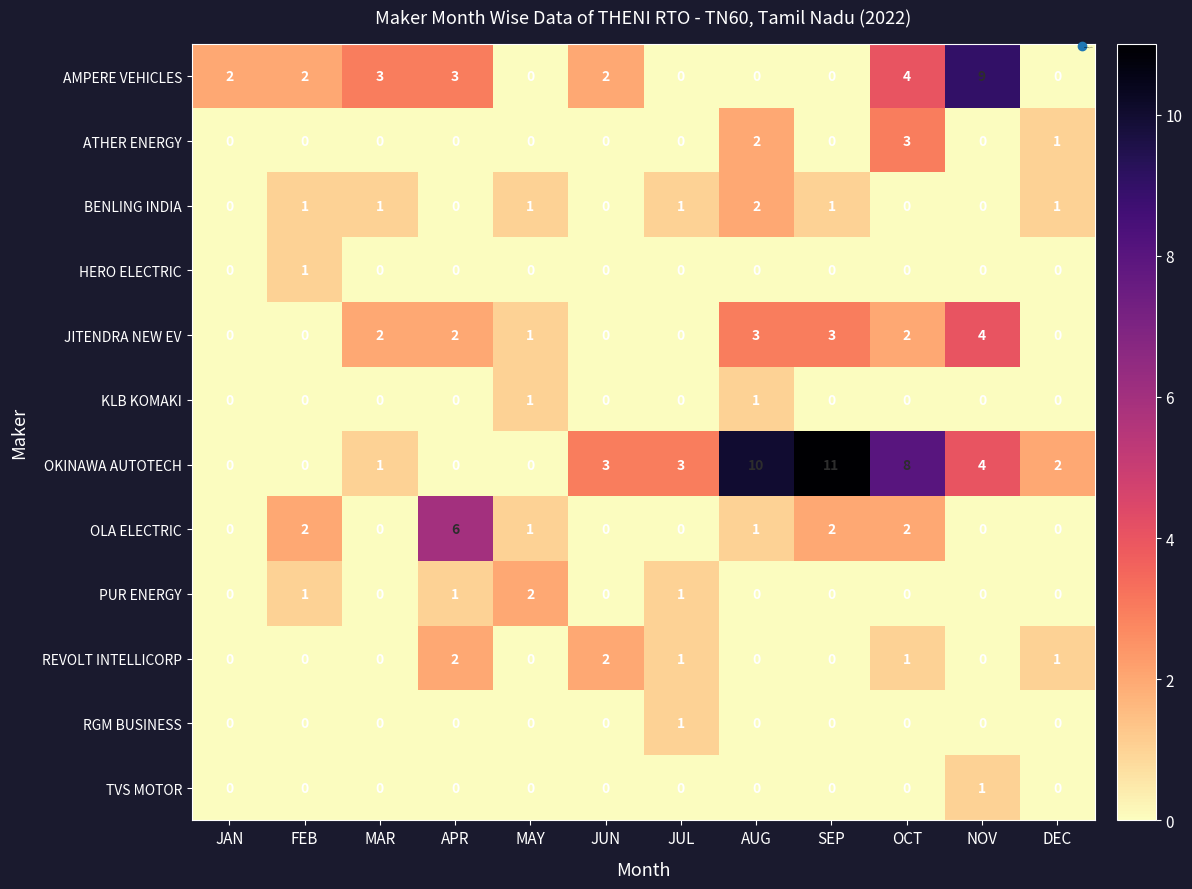

True or false: JITENDRA NEW EV has a value of -3 at JUL.

False